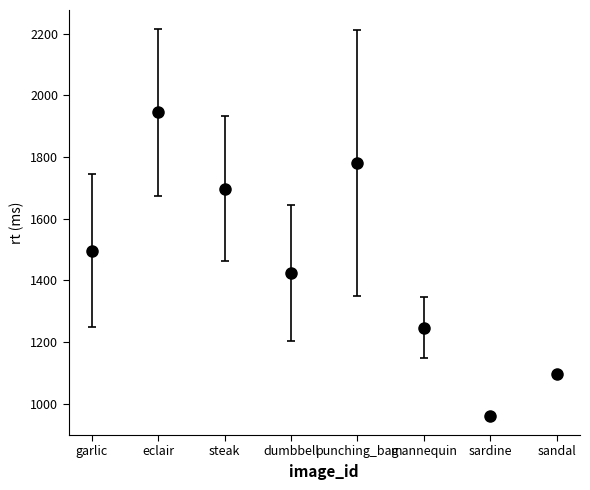

What is the change in value from garlic to dumbbell?

-71.6